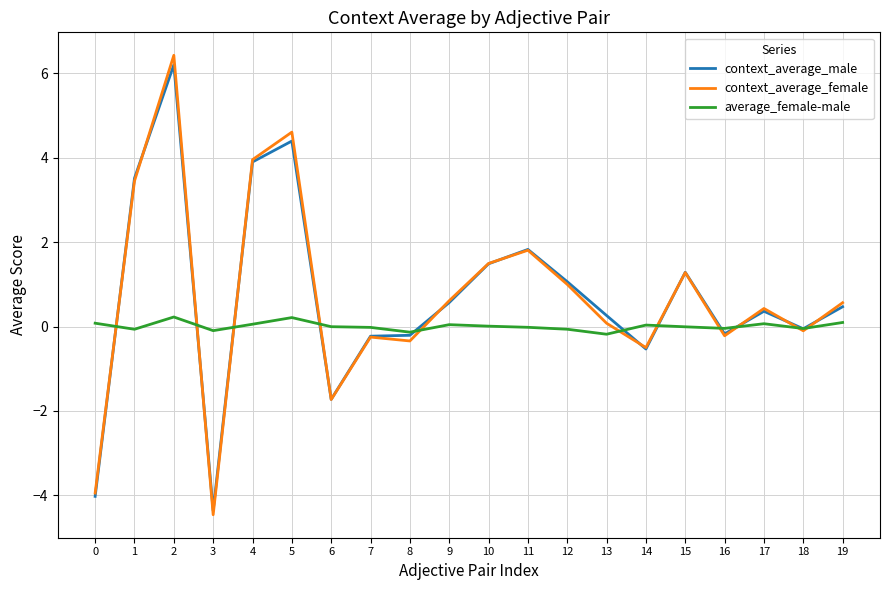

Which series has the largest range (max minus min)?

context_average_female